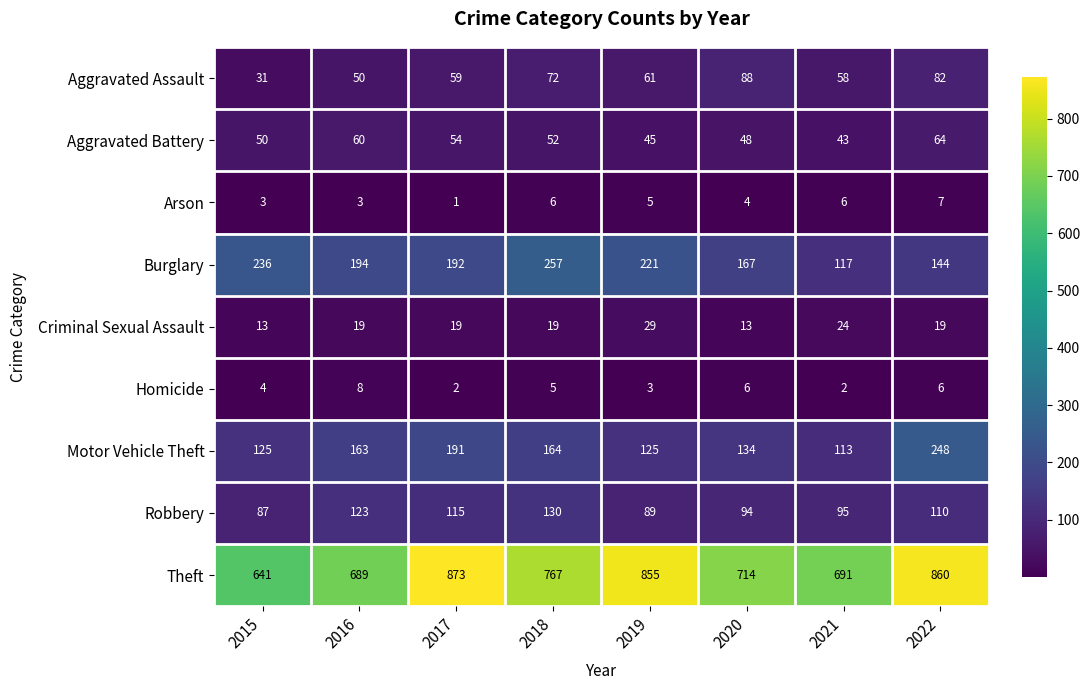

Is it true that Robbery equals 65 at 2018?

False